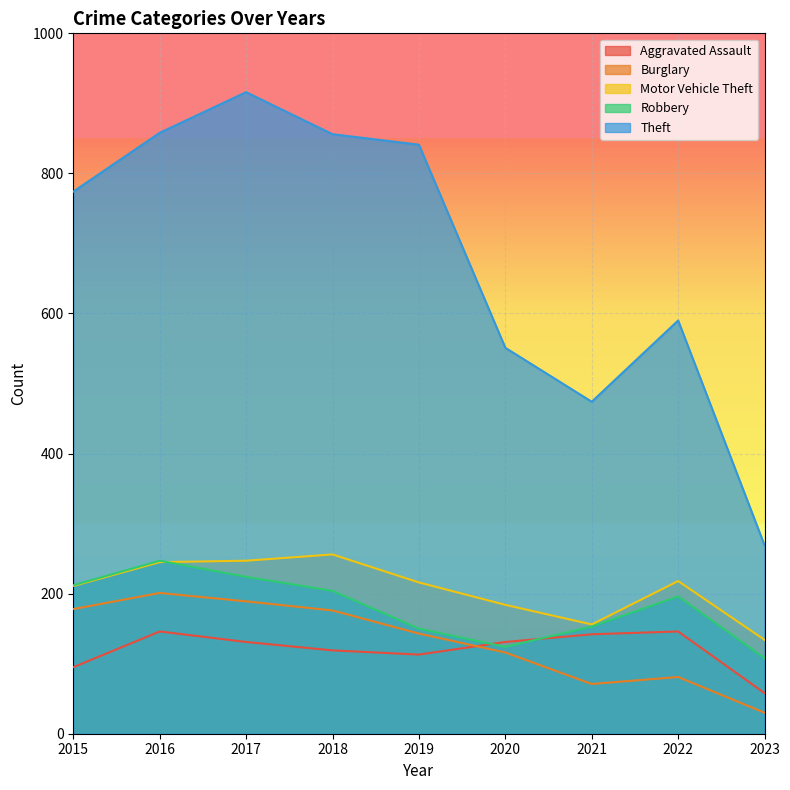

Rank the series by their maximum value, from lowest to highest.

Aggravated Assault, Burglary, Robbery, Motor Vehicle Theft, Theft